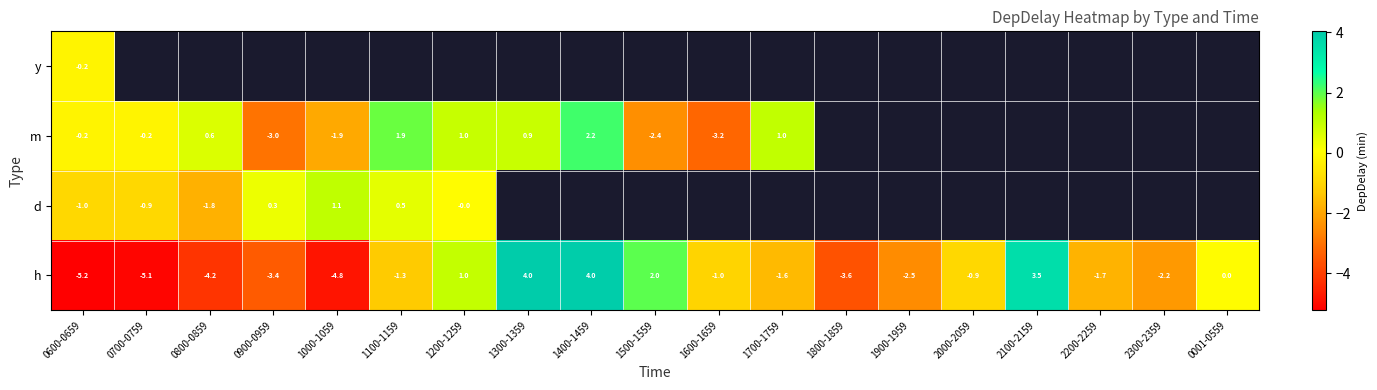

Is the value of m at 1200-1259 greater than the value of d at 1100-1159?

Yes